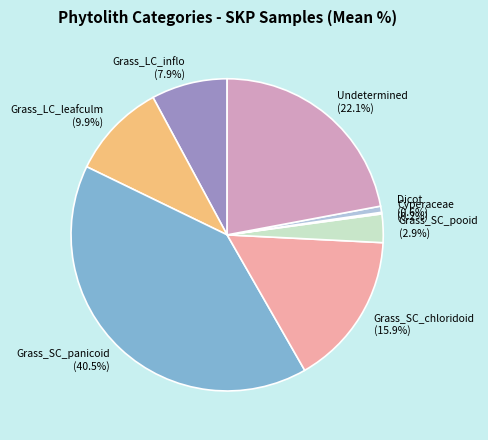

What is the largest slice in the pie chart?

Grass_SC_panicoid